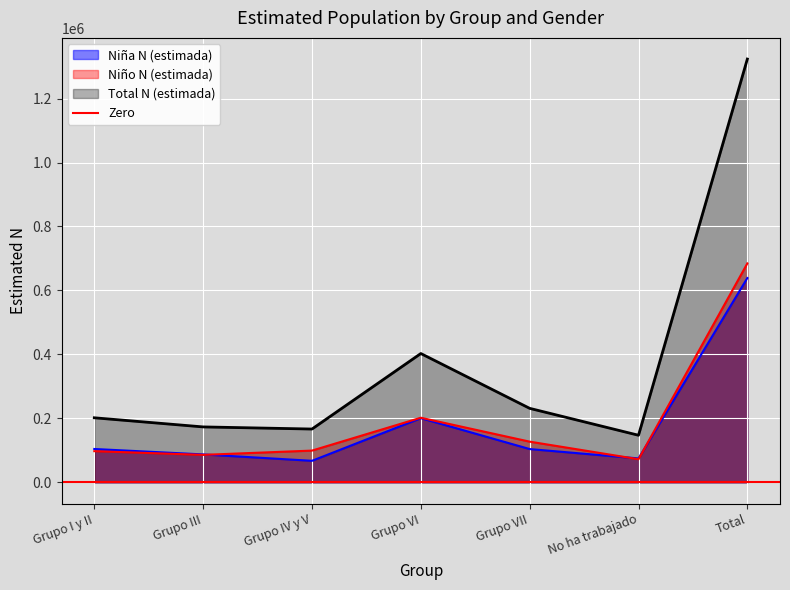

Does the chart display data point markers on the line(s)?

No